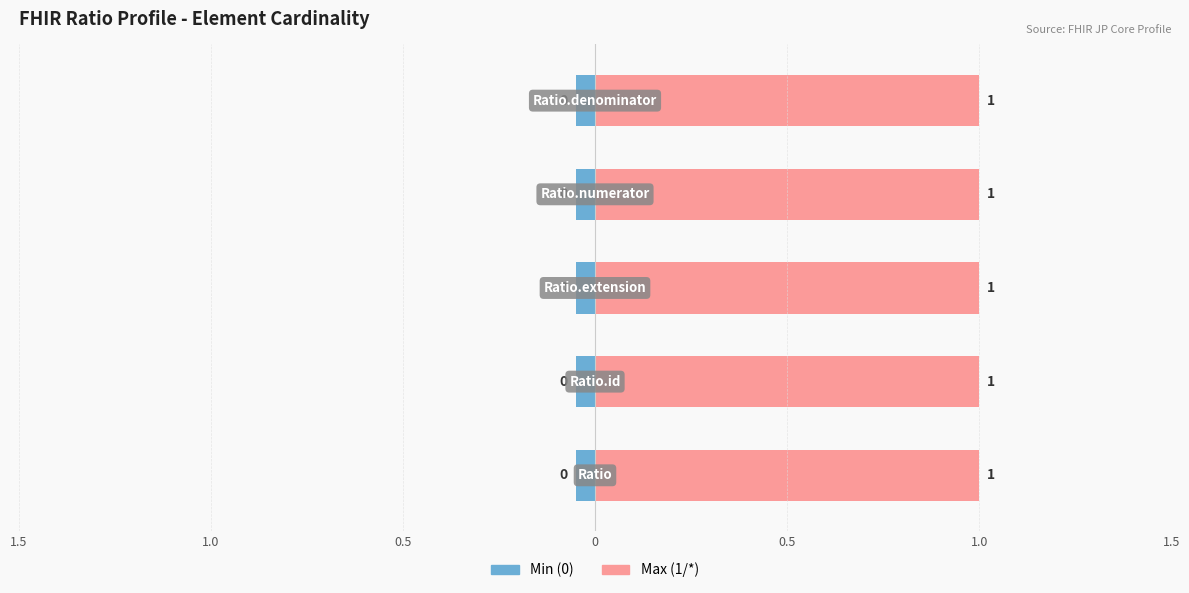

What is the spread (max minus min) of values at Ratio.denominator?

1